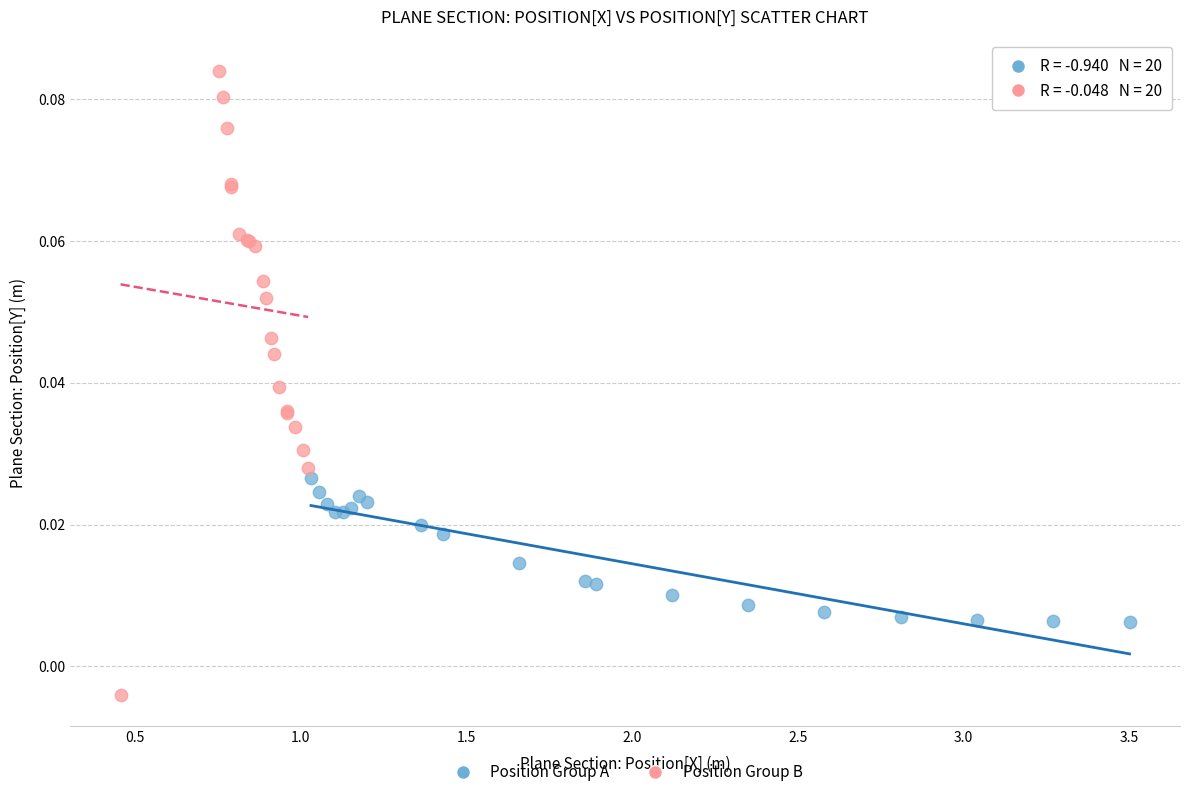

Which series contains the lowest Y value?

Position Group B